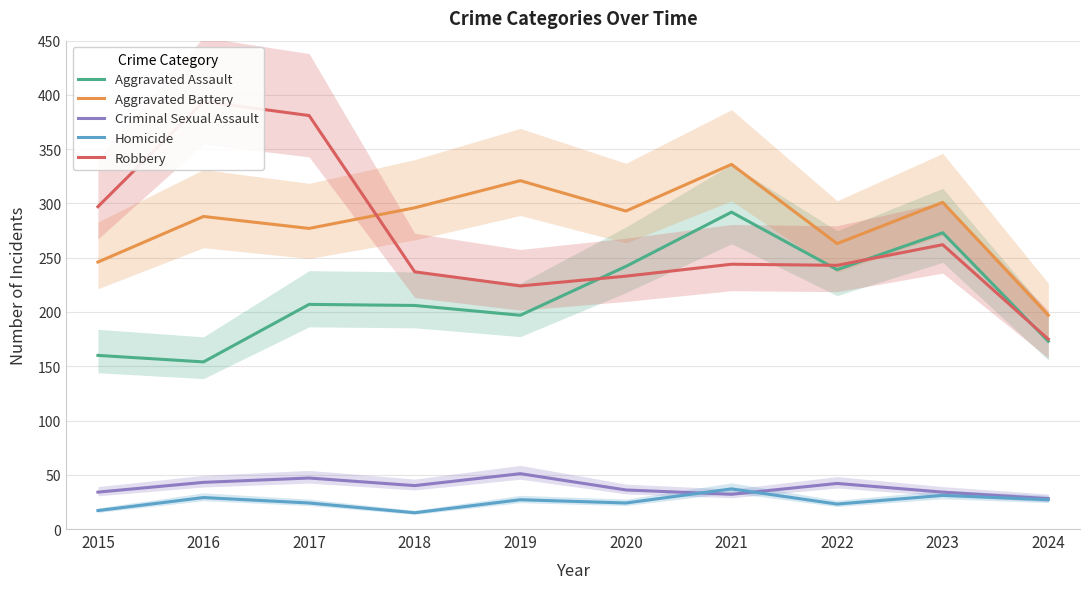

Which series has the largest total across all categories?

Aggravated Battery